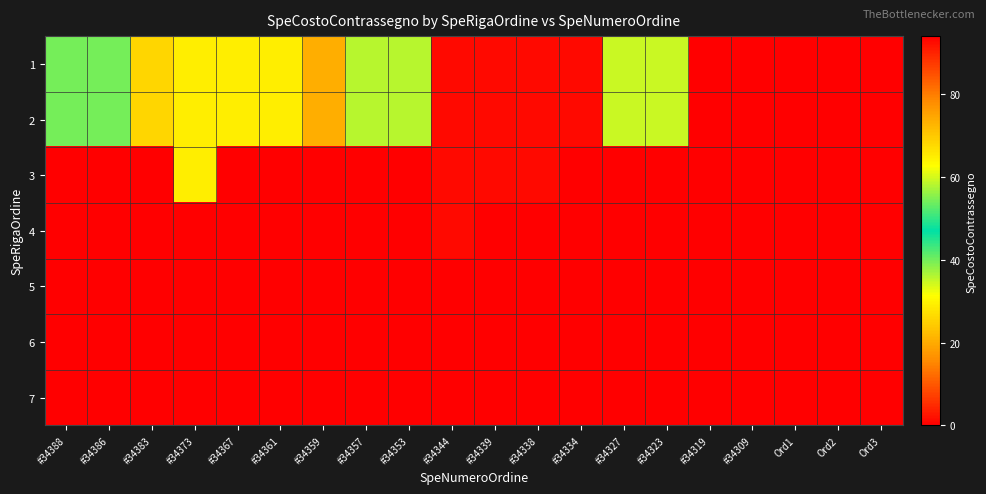

At how many categories does at least one series exceed 57?

12